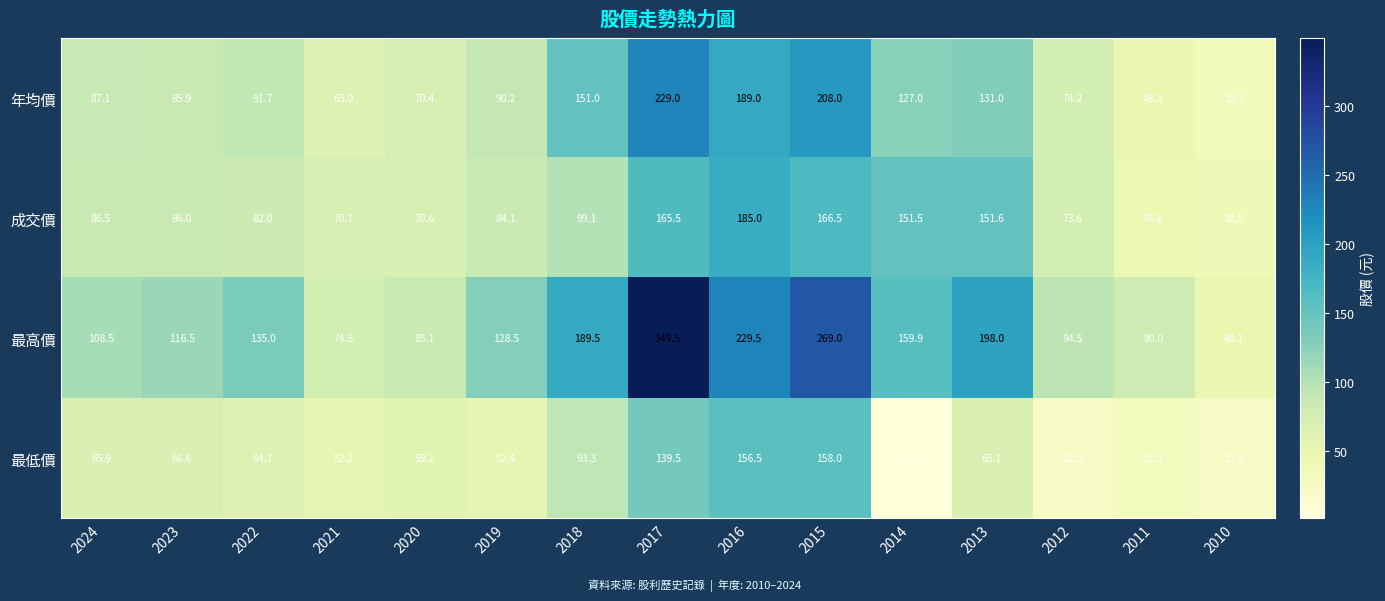

Which series has the largest total across all categories?

最高價